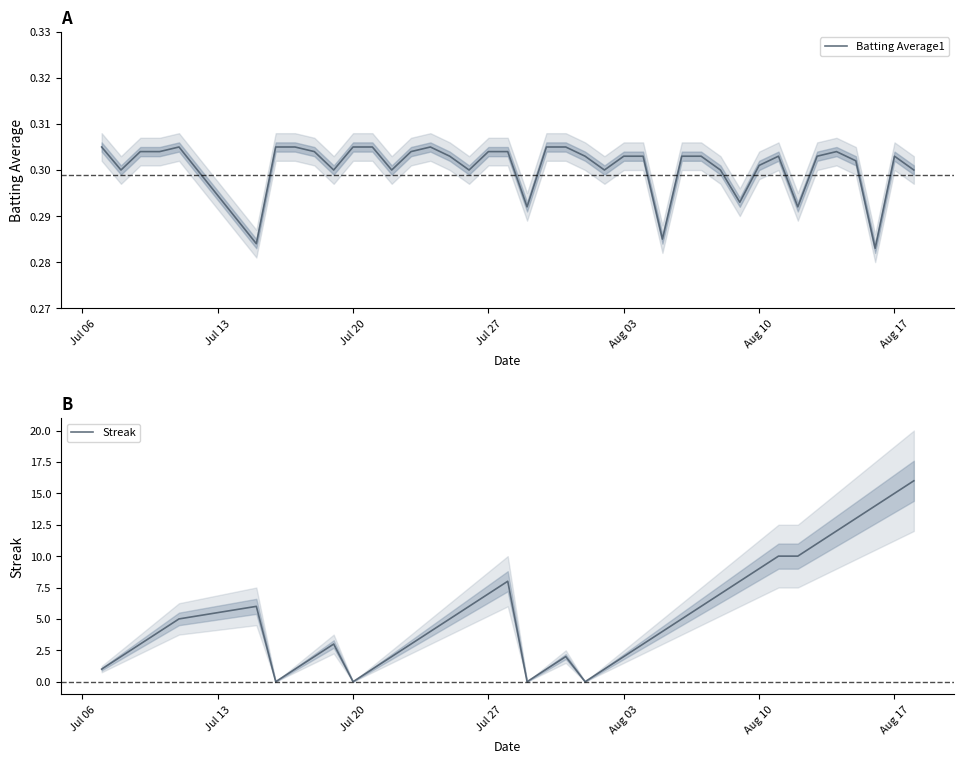

How many values in Streak are above zero?

36